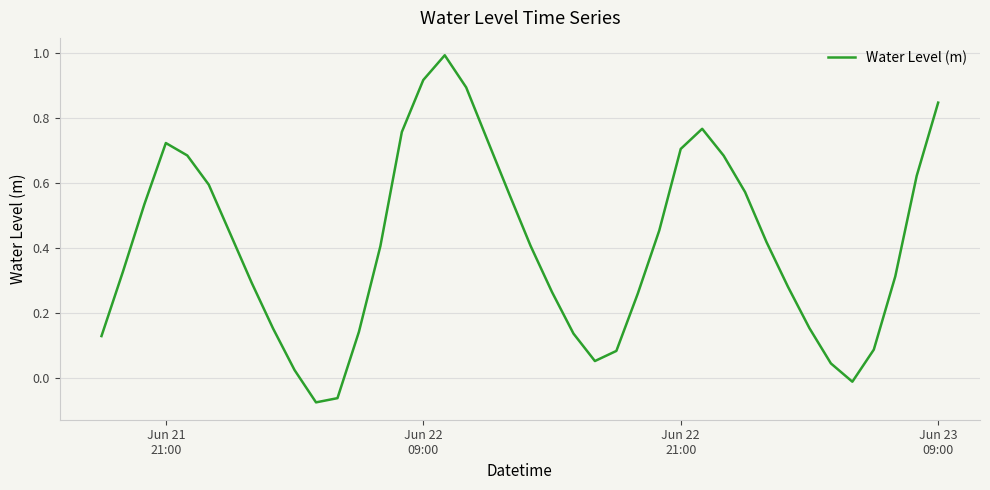

What is the difference between the maximum and minimum values?

1.1